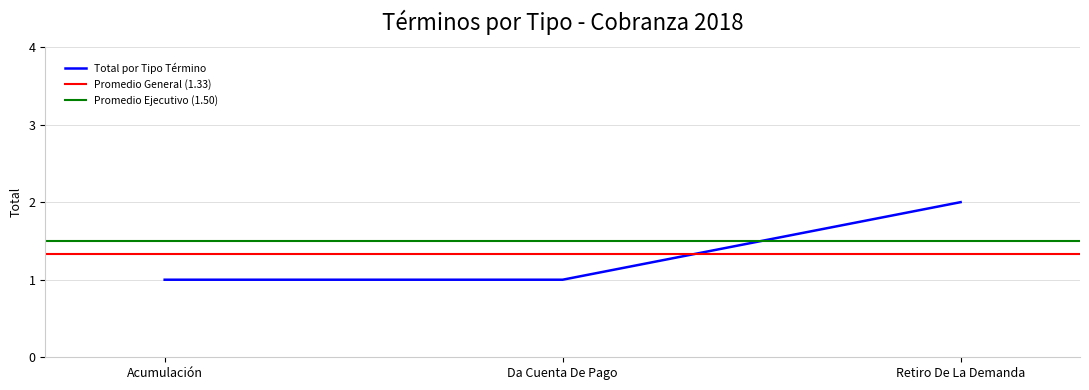

Reading left to right, list all the values displayed in this chart.

1	1	2